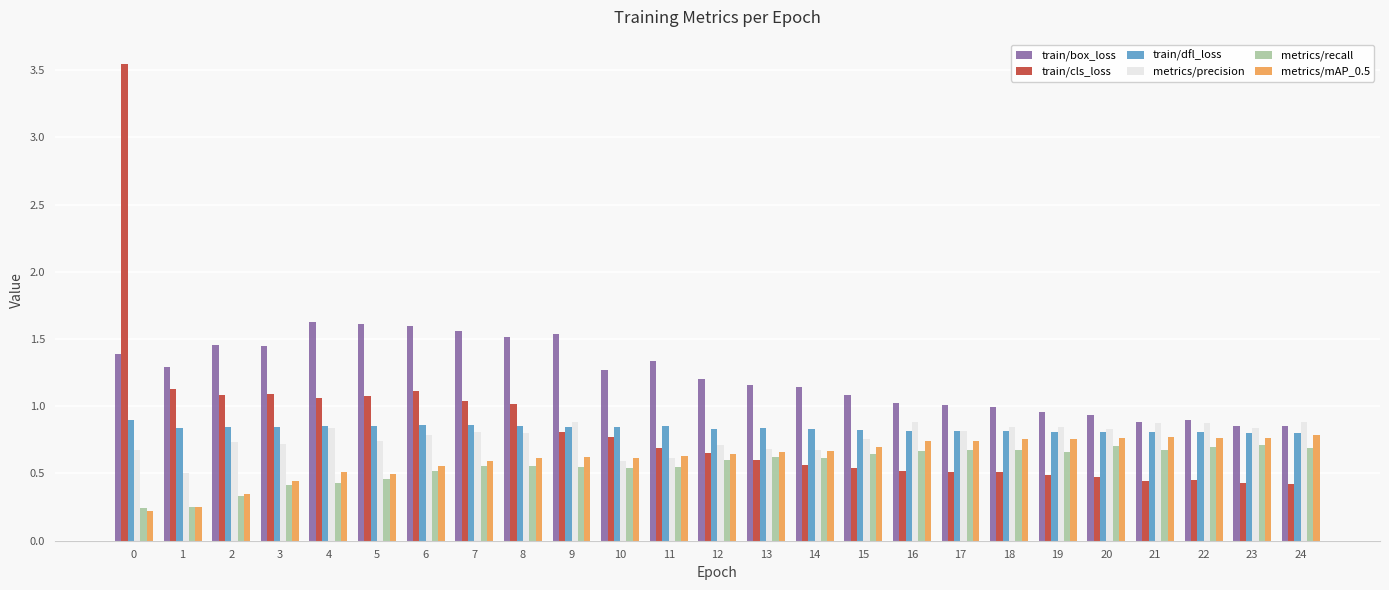

What is the sum of all train/box_loss values?

30.6